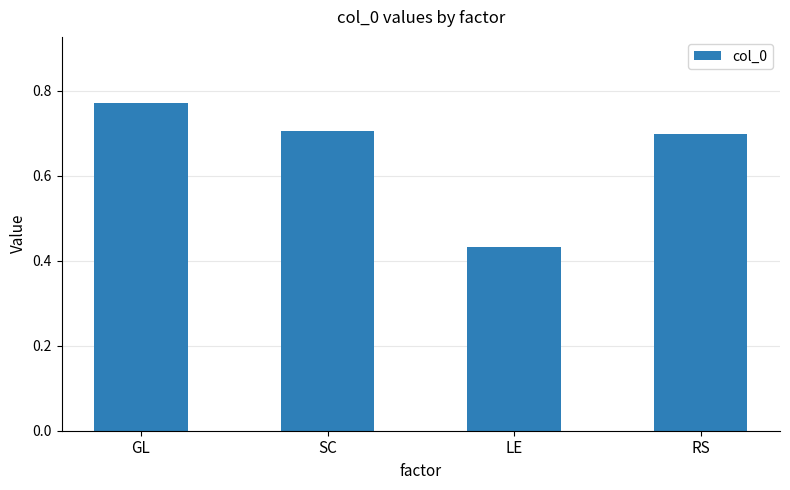

What is the average value?

0.7